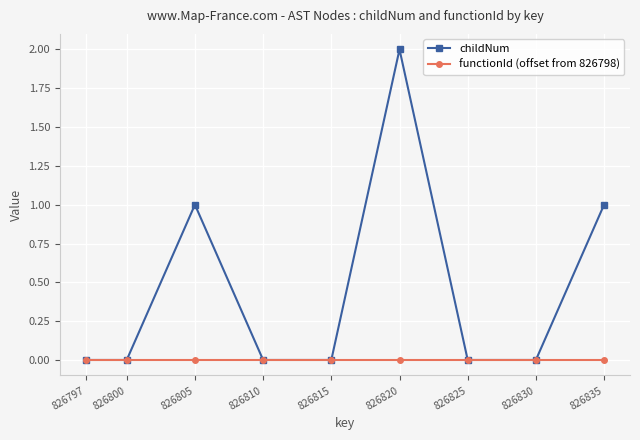

What is the sum of the childNum values at 826835 and 826805?

2